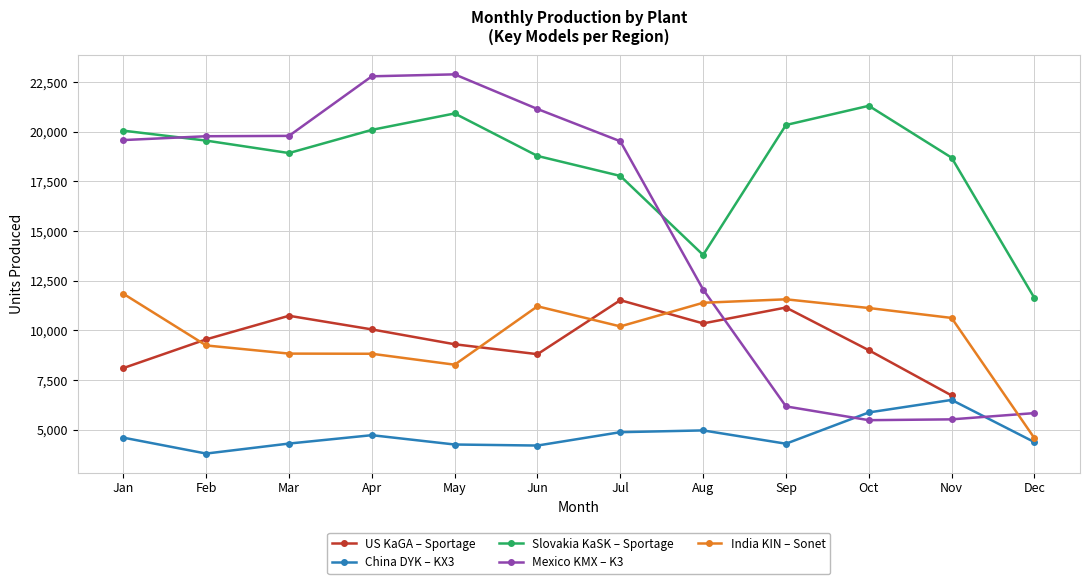

Rank the series by their maximum value, from highest to lowest.

Mexico KMX – K3, Slovakia KaSK – Sportage, India KIN – Sonet, US KaGA – Sportage, China DYK – KX3